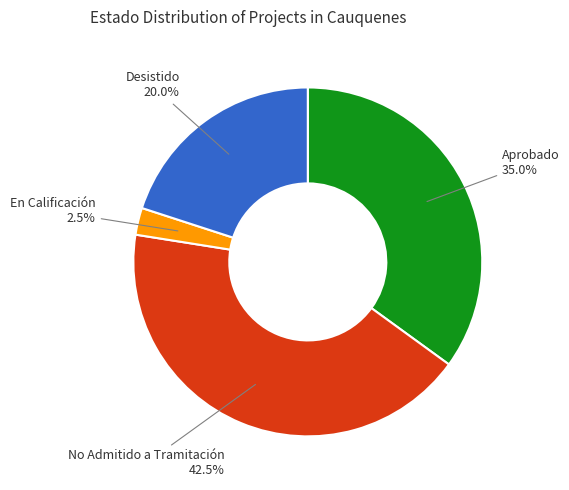

Does No Admitido a Tramitación account for over 50% of the chart?

No